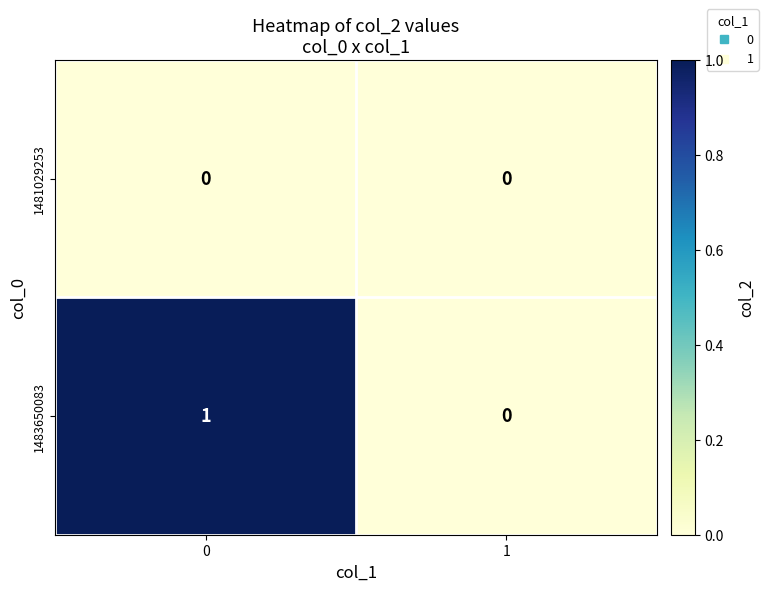

What is the maximum value shown in the chart?

1